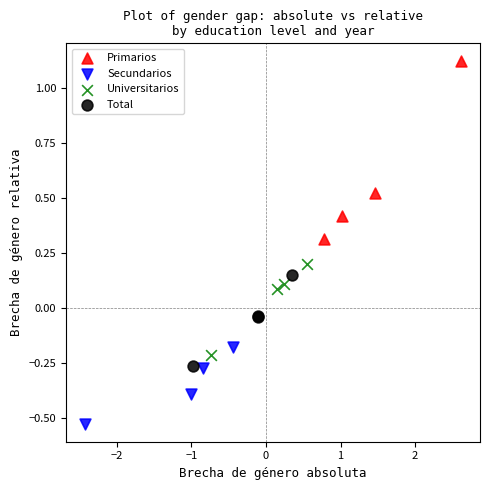

Which series has the largest Y range (max minus min)?

Primarios